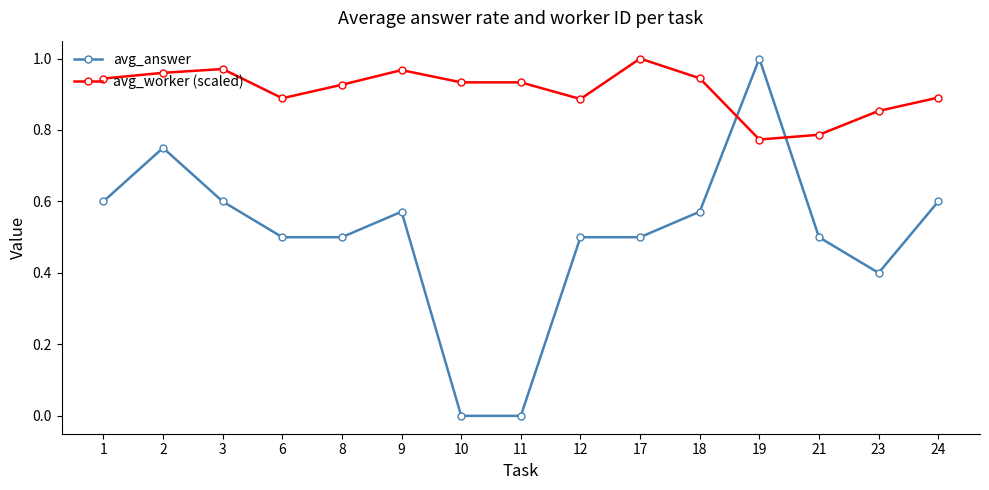

Is it true that avg_answer equals 0.3 at 21?

False